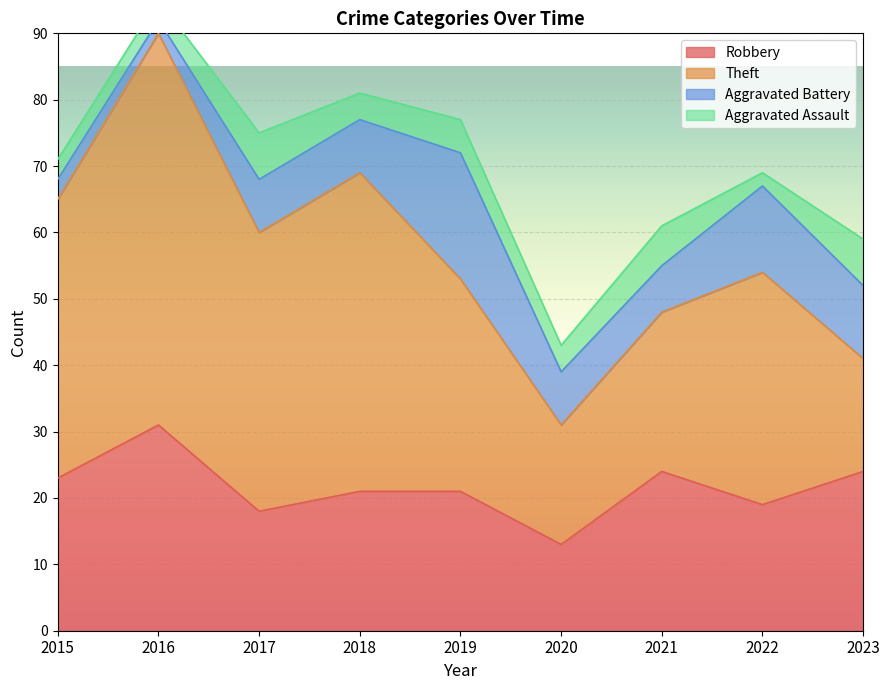

True or false: Aggravated Battery and Robbery cross at least once.

False